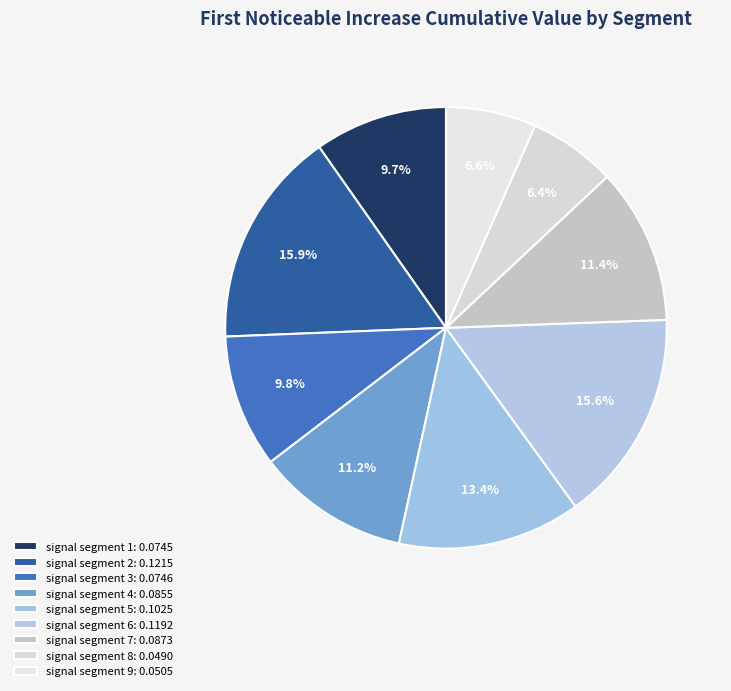

True or false: signal segment 1 accounts for 22% of the total.

False